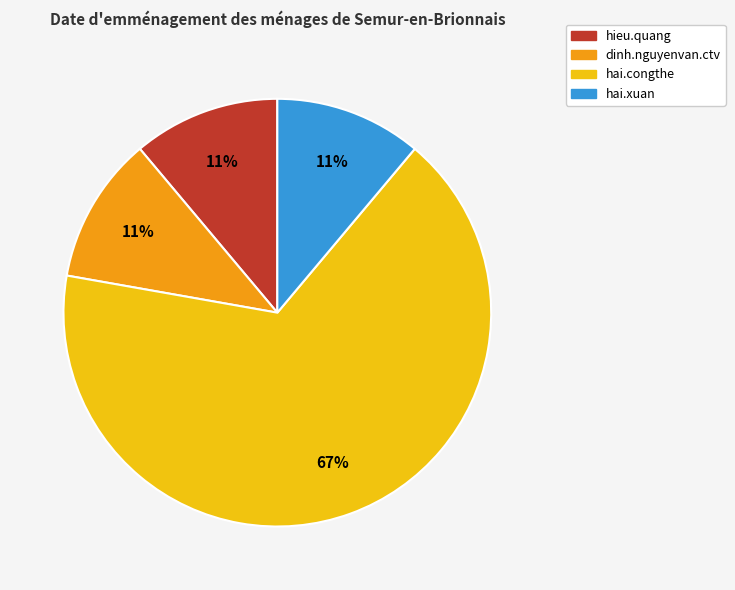

Combined, do hai.congthe and hai.xuan account for over 50%?

Yes